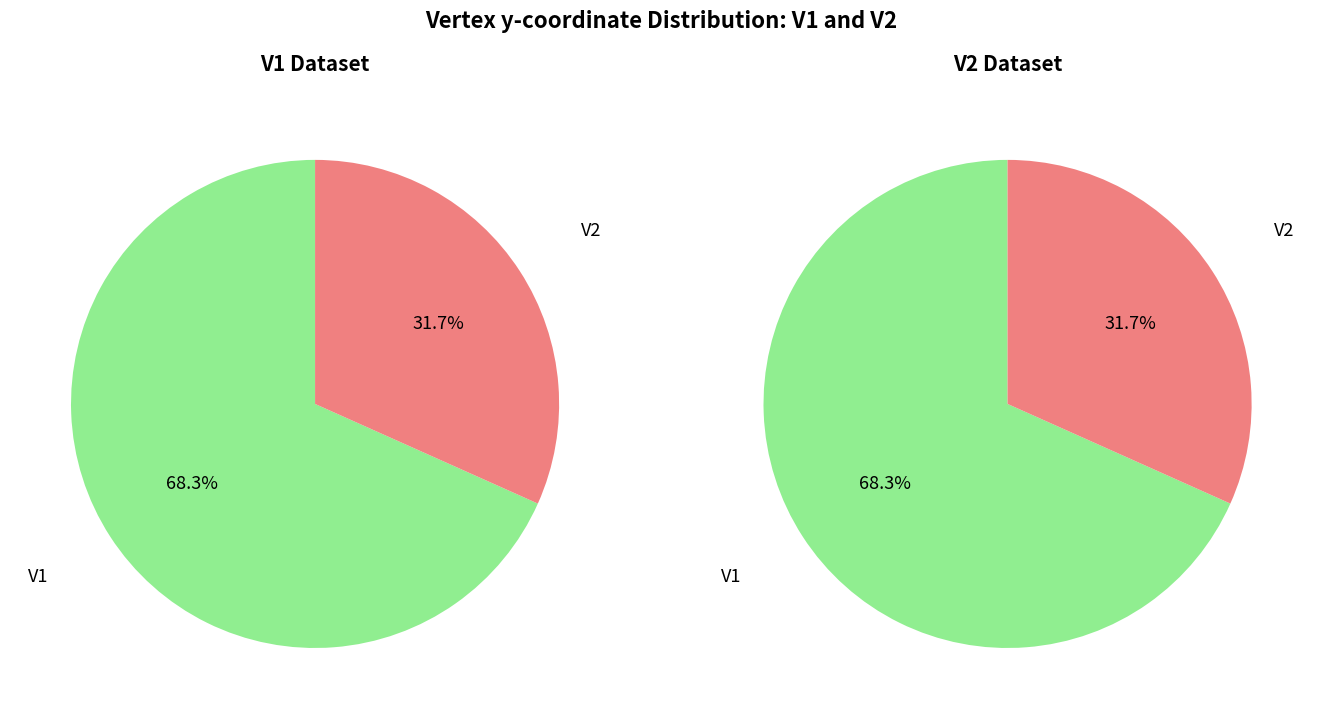

To the nearest percent, what is the combined percentage of V1 and V2?

100%